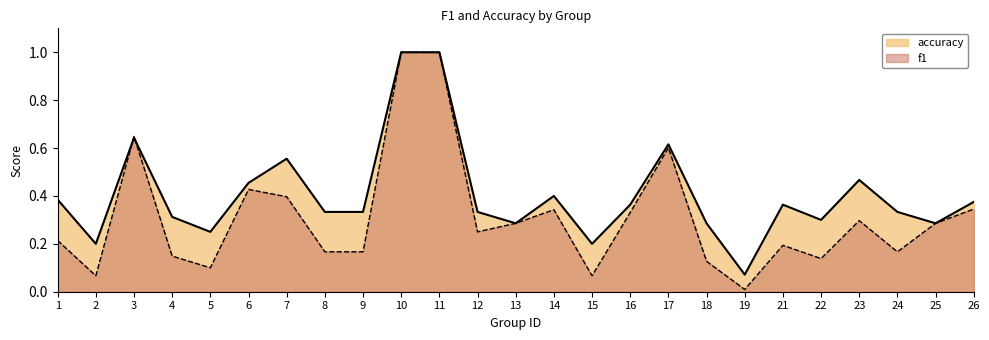

Where is the first local maximum for f1?

3